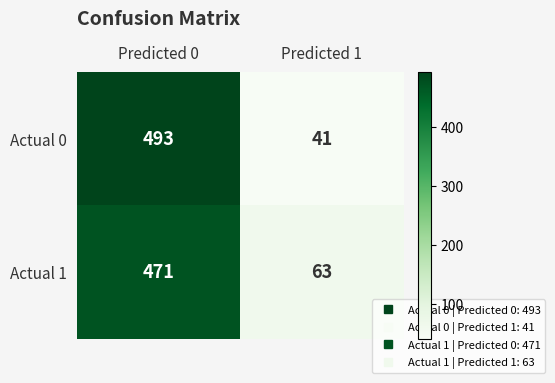

What is the greatest value displayed?

493